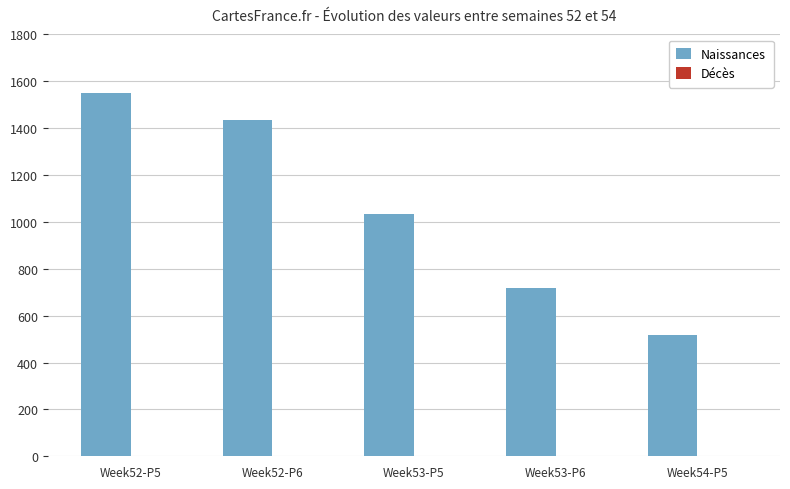

Are the bars horizontal?

No